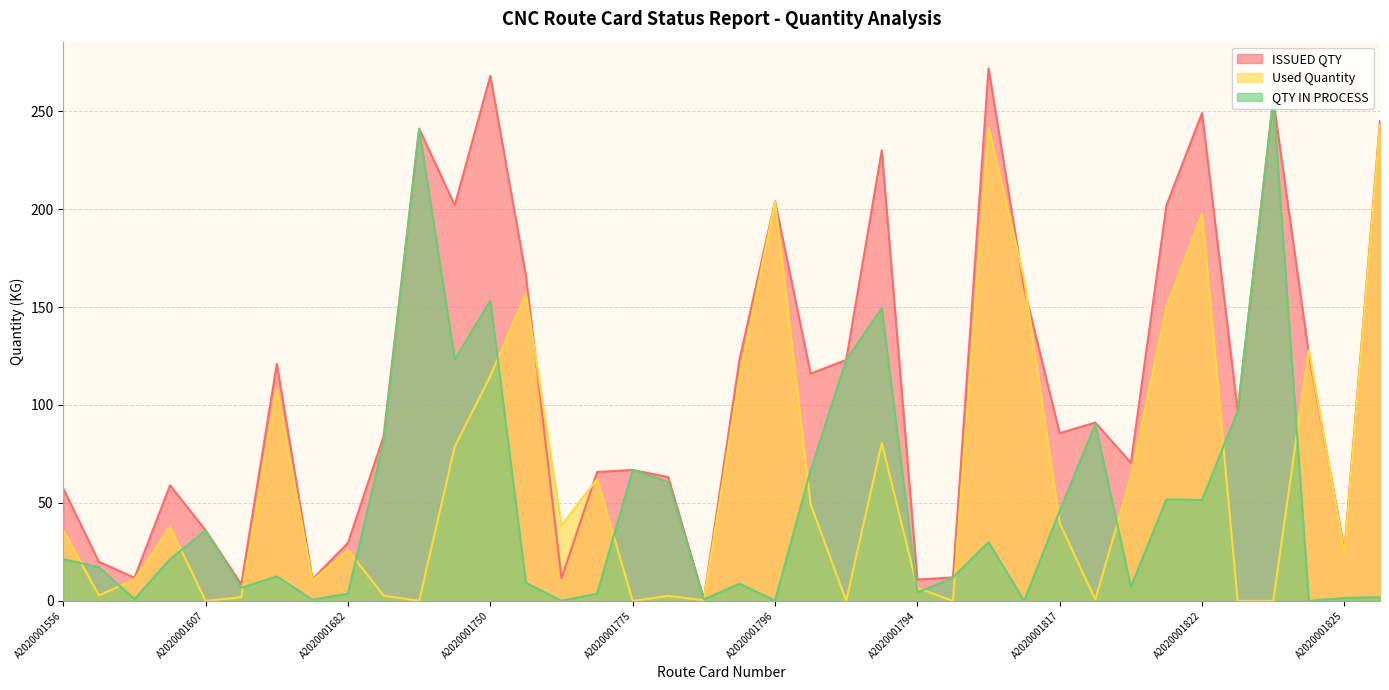

List the series in order of their peak value, lowest first.

Used Quantity, QTY IN PROCESS, ISSUED QTY